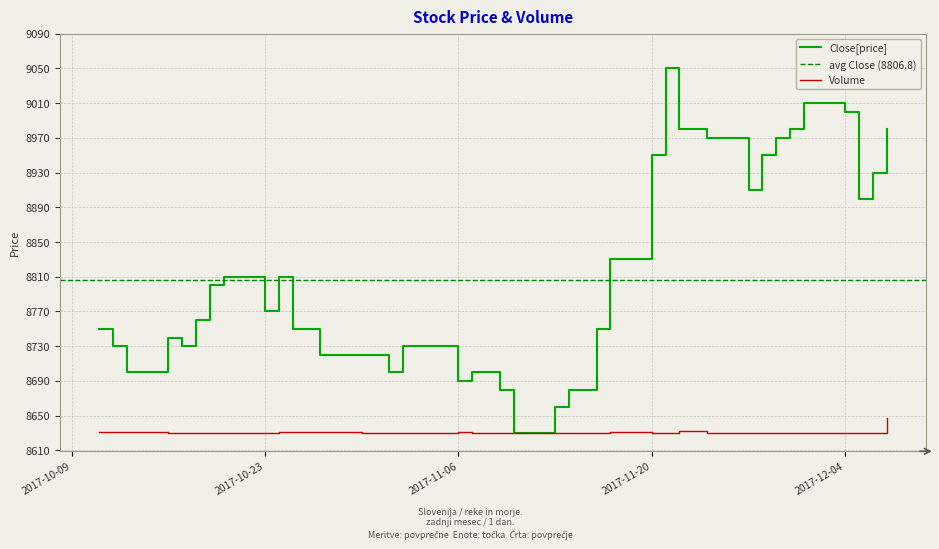

Does the chart have visible grid lines?

Yes